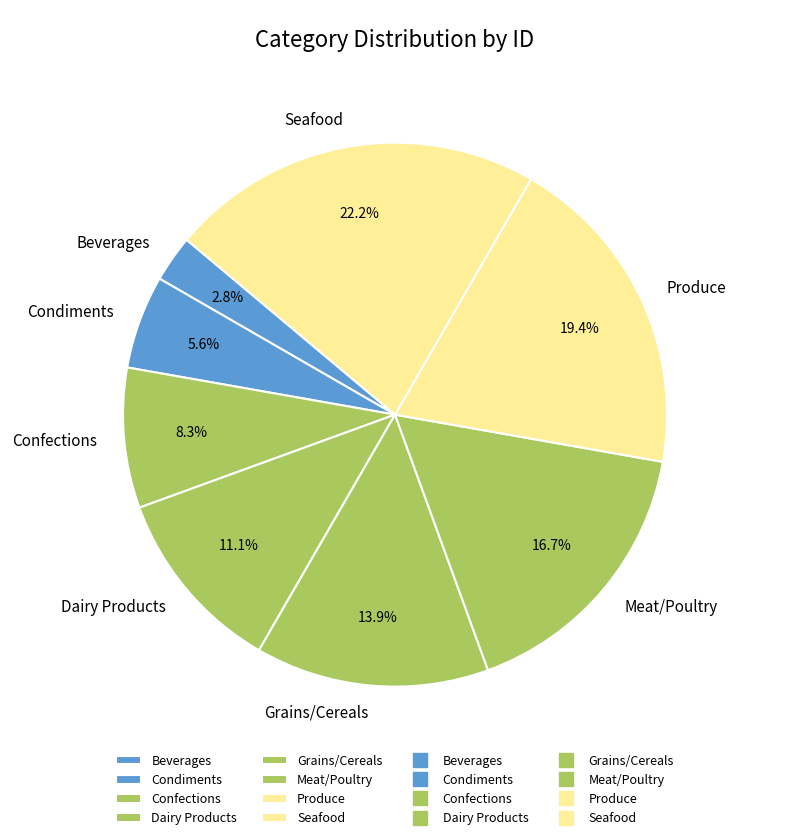

Which category has the smallest portion of the pie?

Beverages